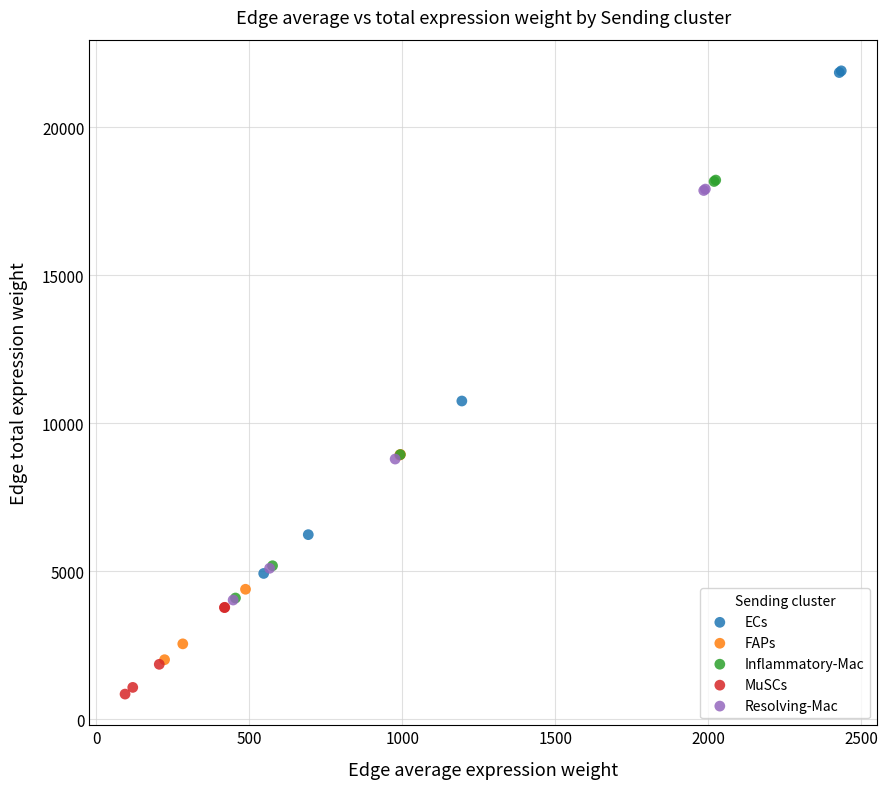

What are all the series names shown in the legend?

ECs, FAPs, Inflammatory-Mac, MuSCs, Resolving-Mac